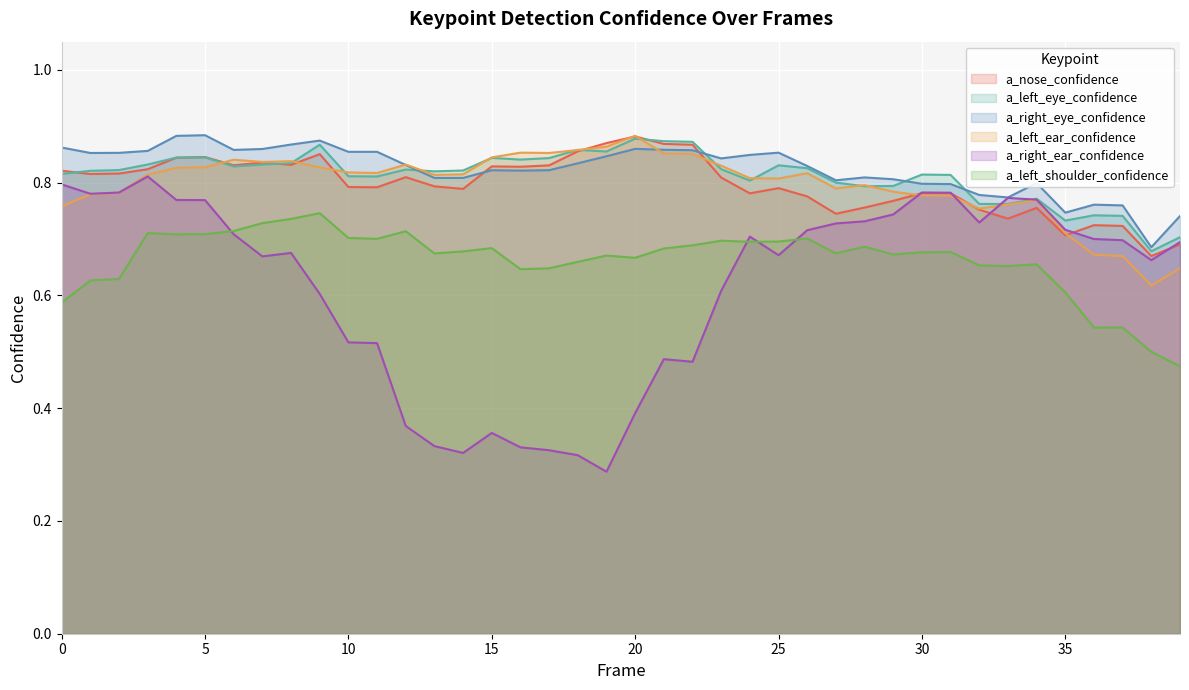

Where is the first local maximum for a_right_ear_confidence?

3